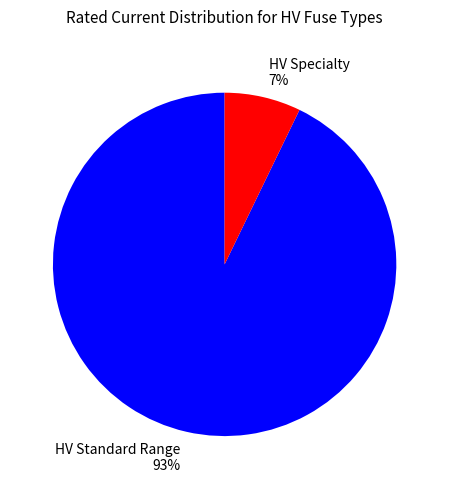

Which slice is the largest?

HV Standard Range 93%